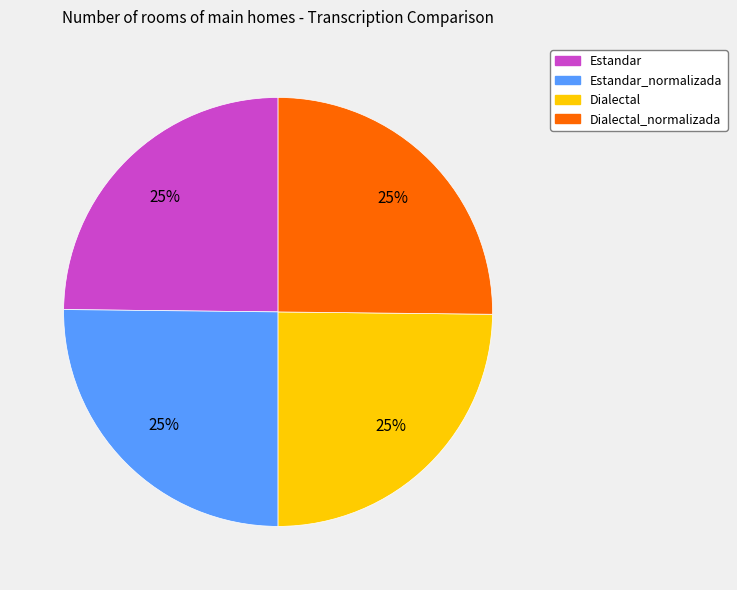

To the nearest percent, what is the average slice percentage?

25%